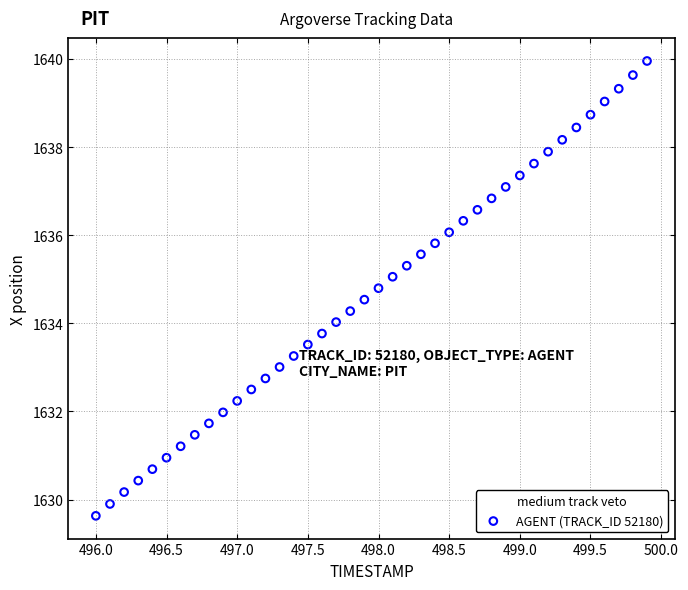

What is the range of Y values (max minus min)?

10.3